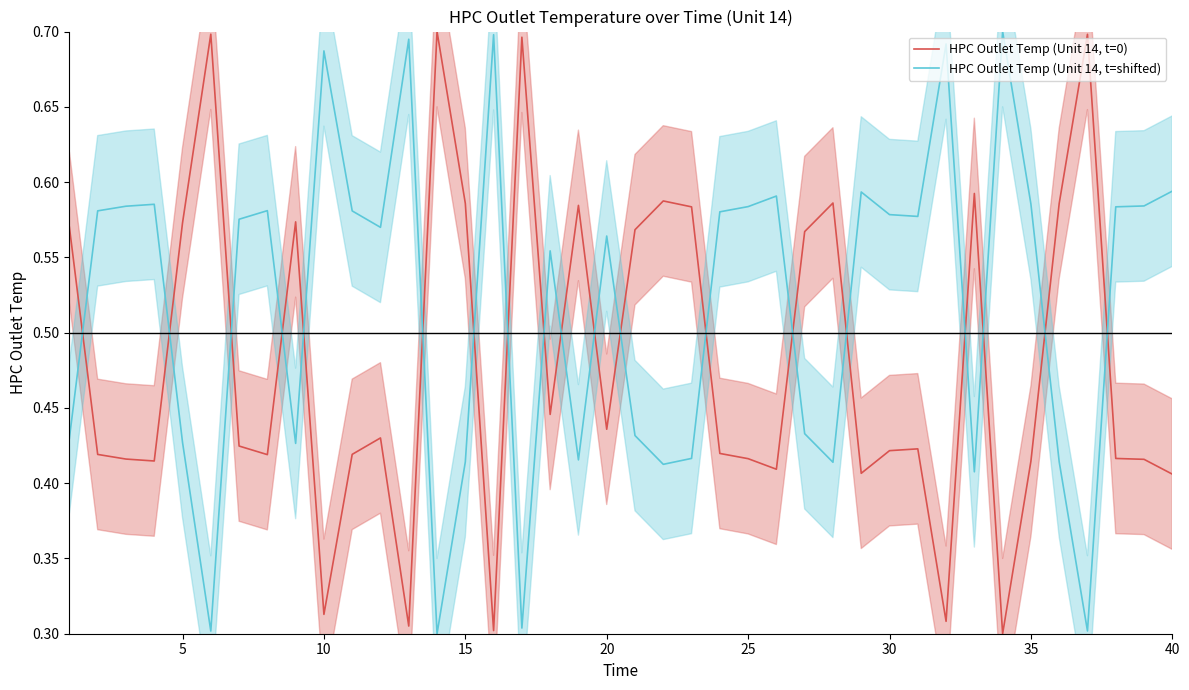

True or false: HPC Outlet Temp (Unit 14, t=shifted) and HPC Outlet Temp (Unit 14, t=0) cross at least once.

True